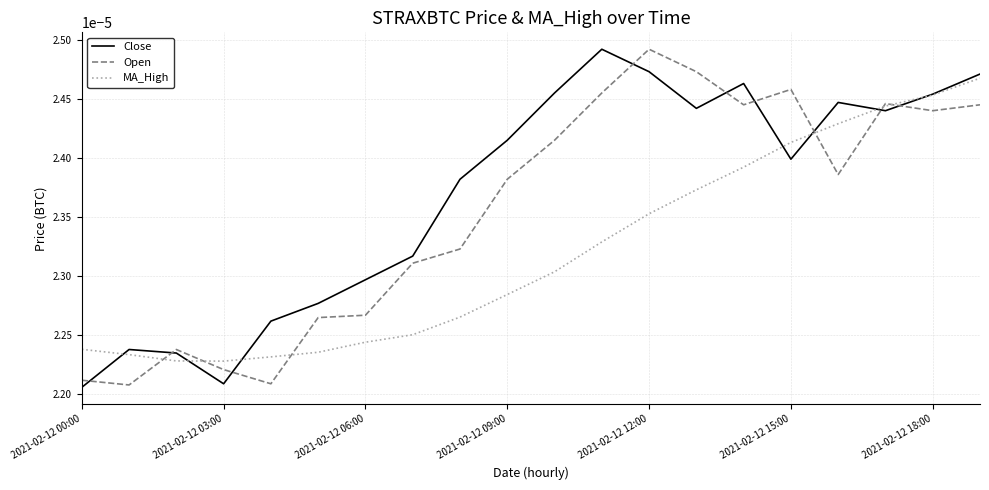

Rank the series by their average value, from highest to lowest.

Close, Open, MA_High